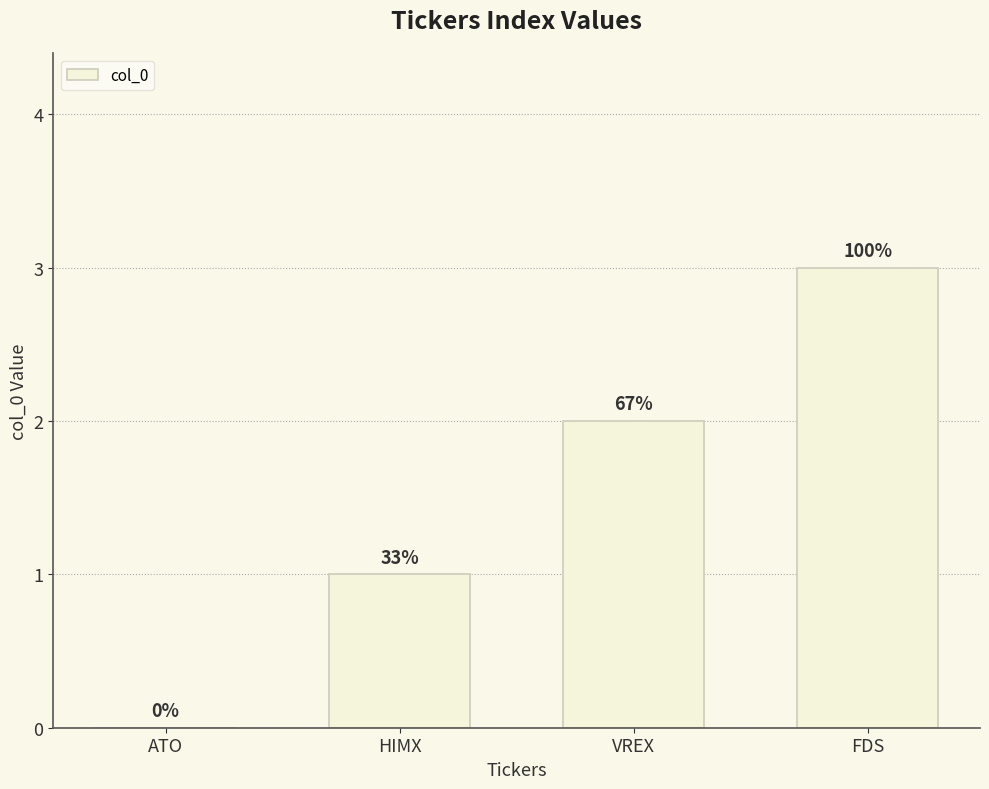

What is the change in value from HIMX to VREX?

+1